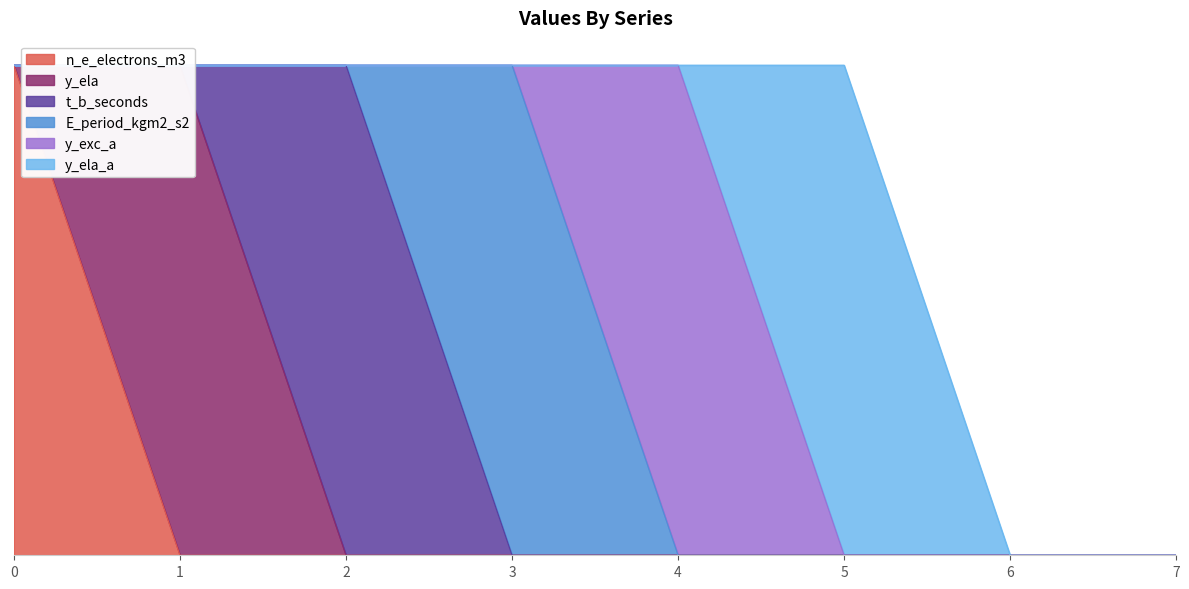

True or false: y_exc_a and n_e_electrons_m3 intersect in this chart.

False